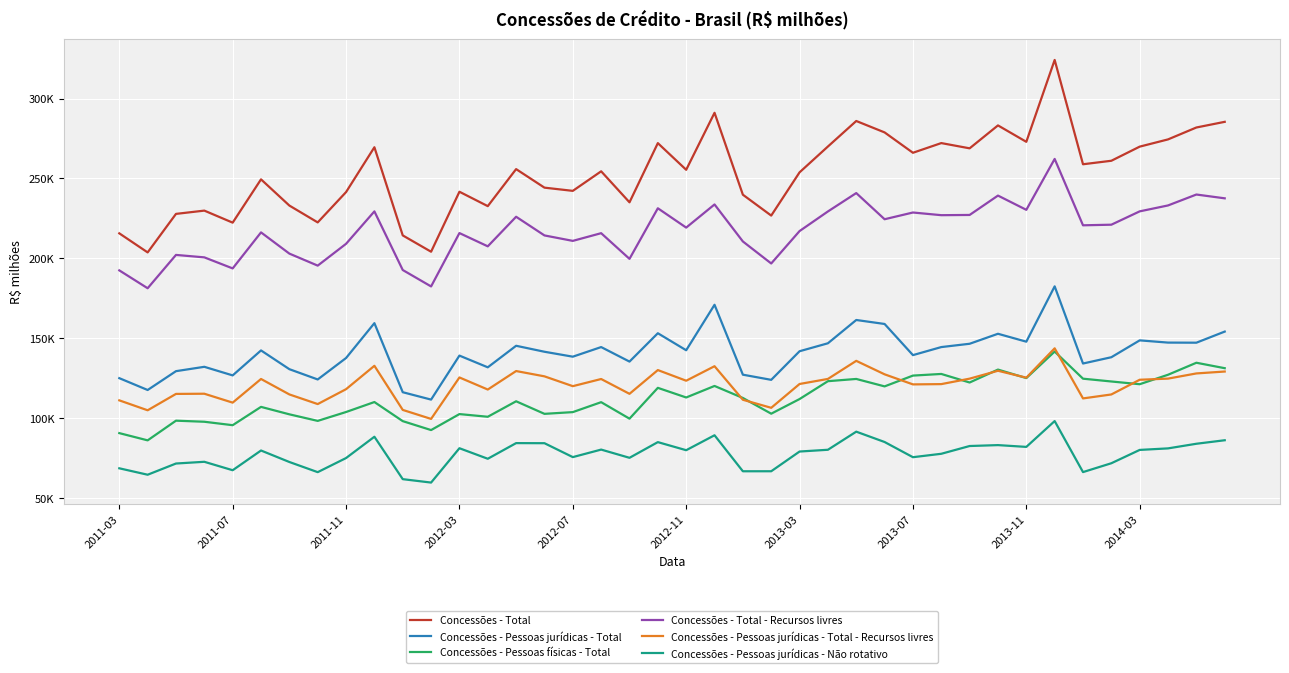

True or false: Concessões - Pessoas físicas - Total and Concessões - Total - Recursos livres intersect in this chart.

False